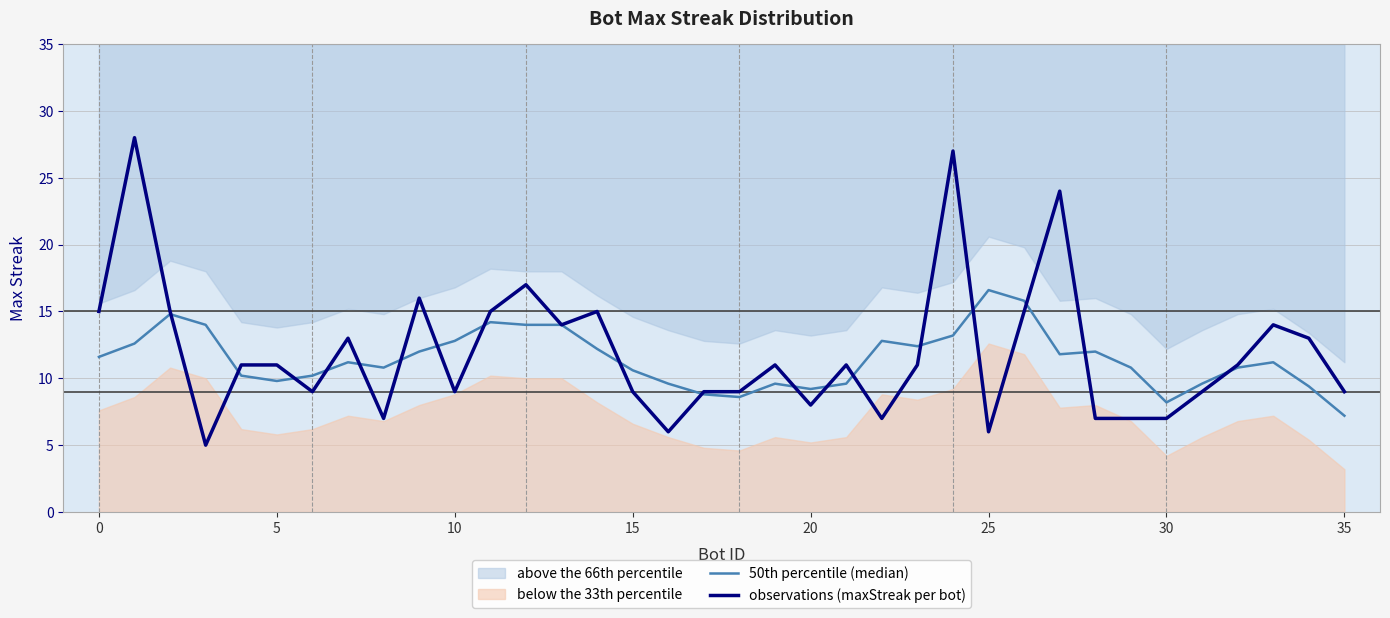

The observations (maxStreak per bot) series shows 9.0 at 10. True or false?

True